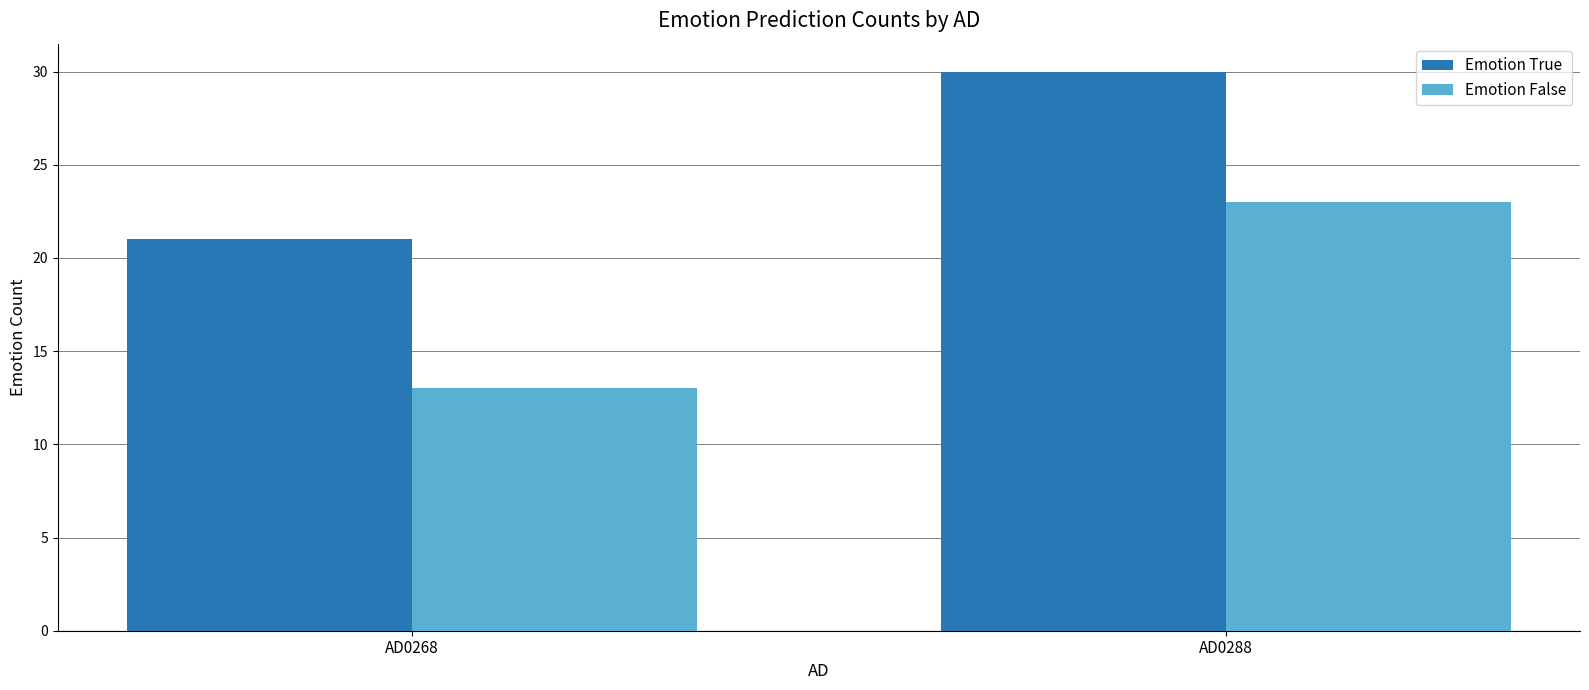

Reading right to left, extract all data points from this chart.

Emotion True: 30	21
Emotion False: 23	13